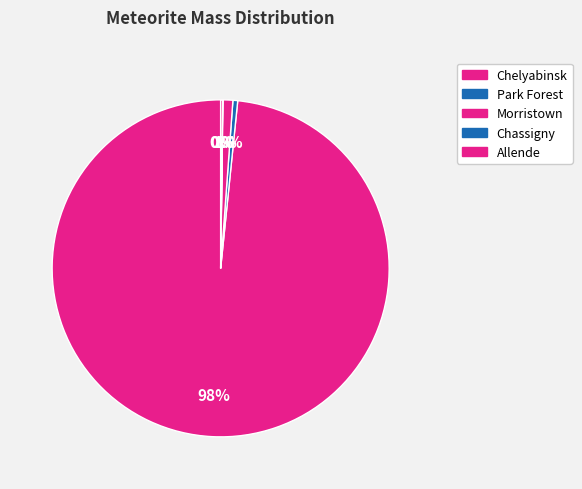

Which category has the biggest portion of the pie?

Chelyabinsk